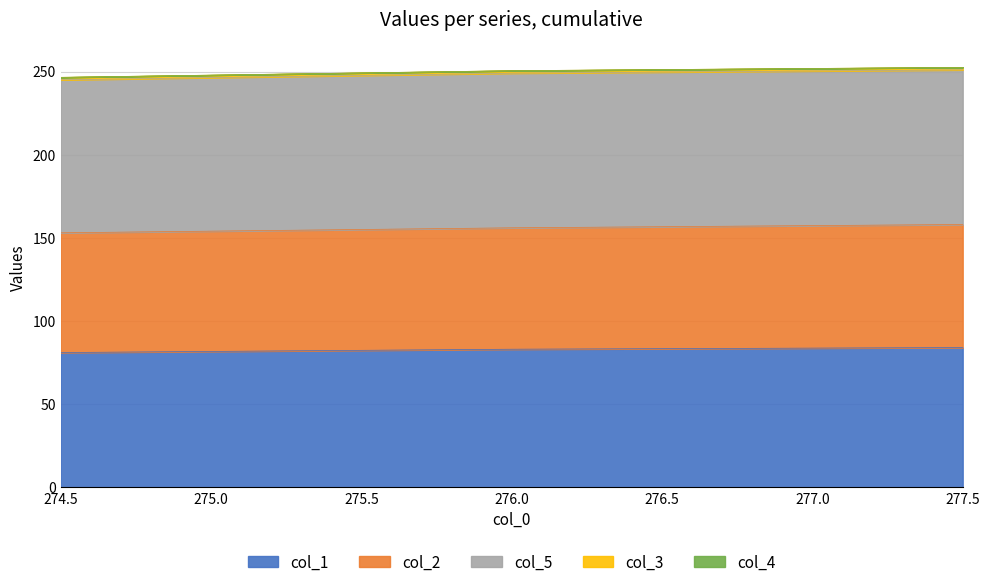

What is the approximate value of col_5 at 276.0?

93.0